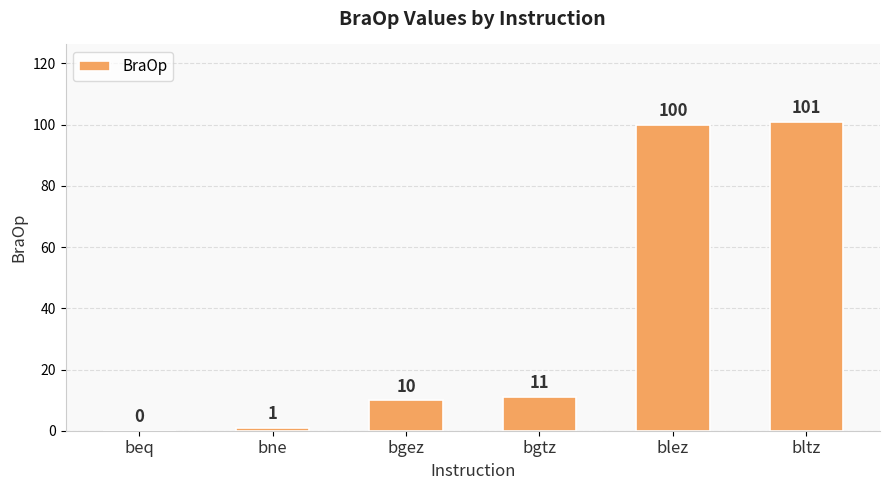

Count the number of data series in this chart.

1